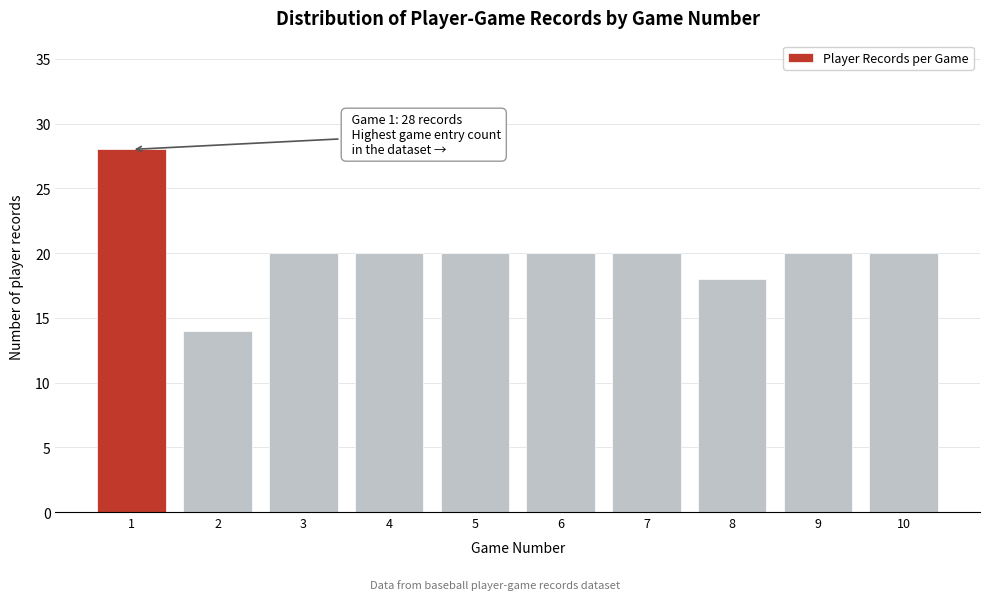

Reading left to right, extract all data points from this chart.

28	14	20	20	20	20	20	18	20	20